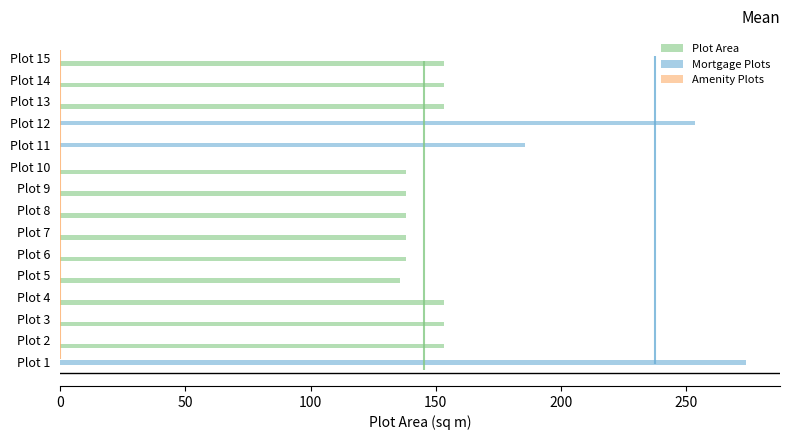

Is the value of Mortgage Plots at Plot 9 greater than the value of Plot Area at Plot 3?

No